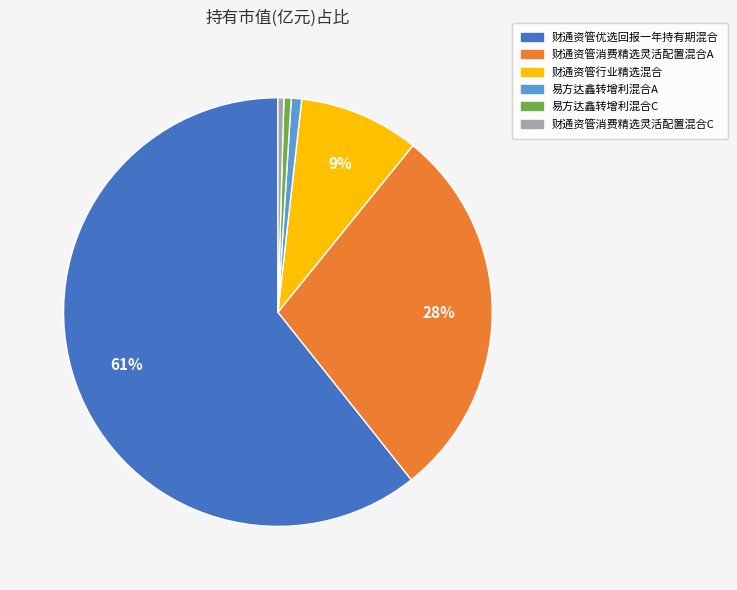

To the nearest percent, what is the combined percentage of 财通资管消费精选灵活配置混合A and 财通资管优选回报一年持有期混合?

89%